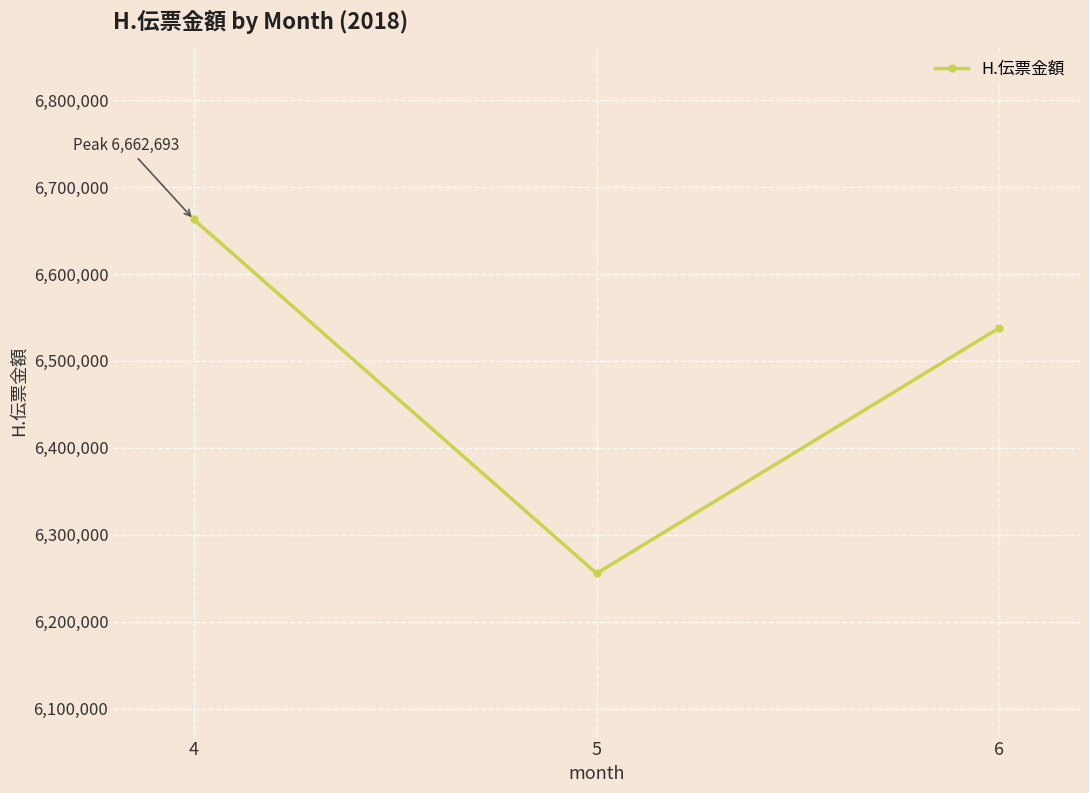

At which category does the chart reach its peak across all series?

4